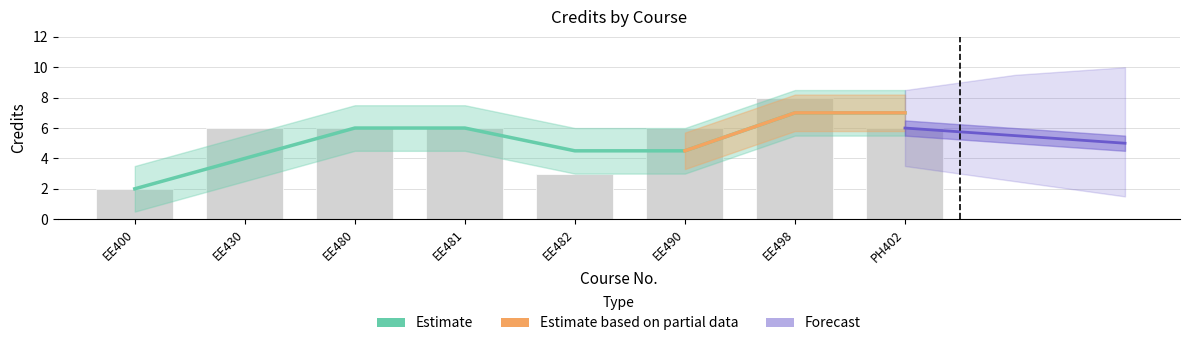

What position from the right is EE490?

3